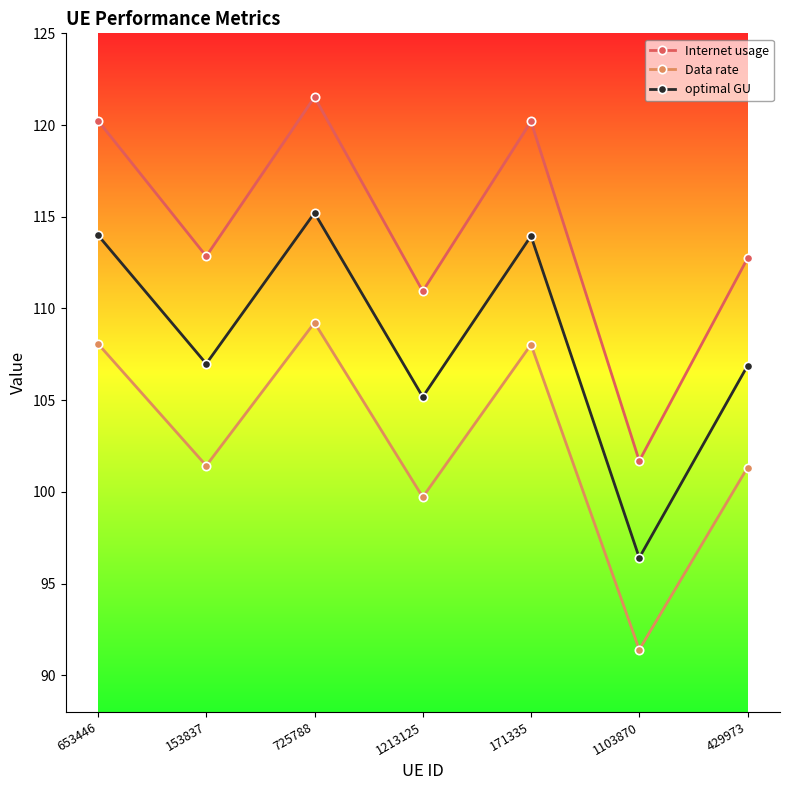

At which category does Internet usage reach its first local peak?

725788